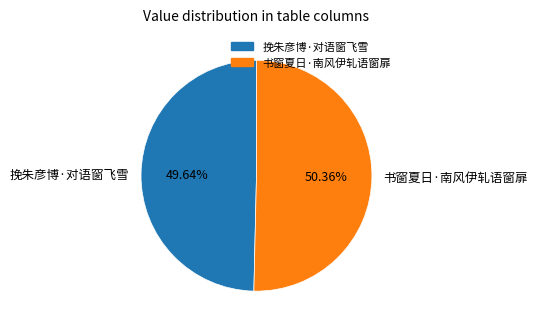

Is it true that 书窗夏日·南风伊轧语窗扉 is 50% of the pie?

True